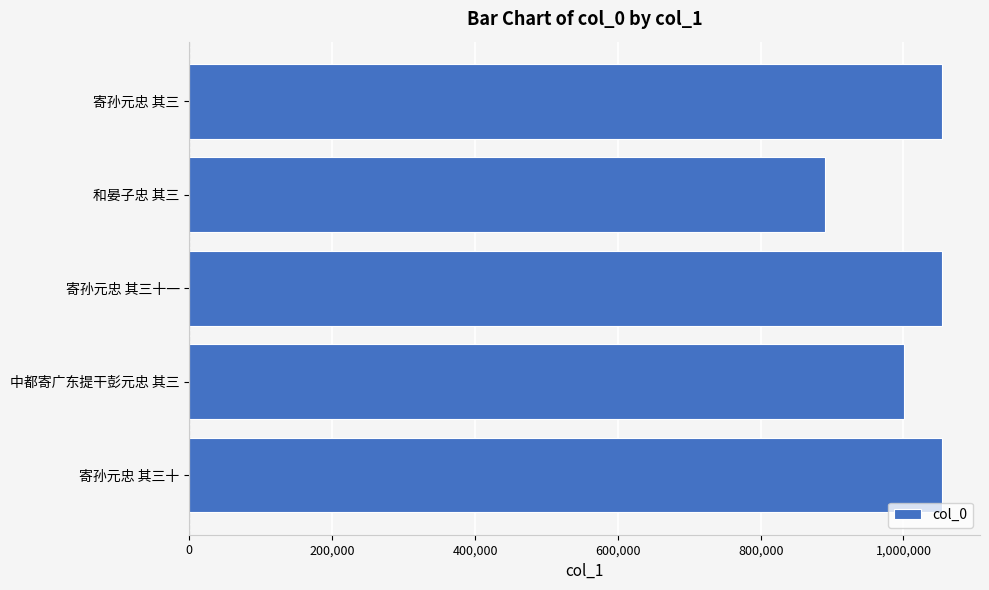

What is the sum of all values?

5054331